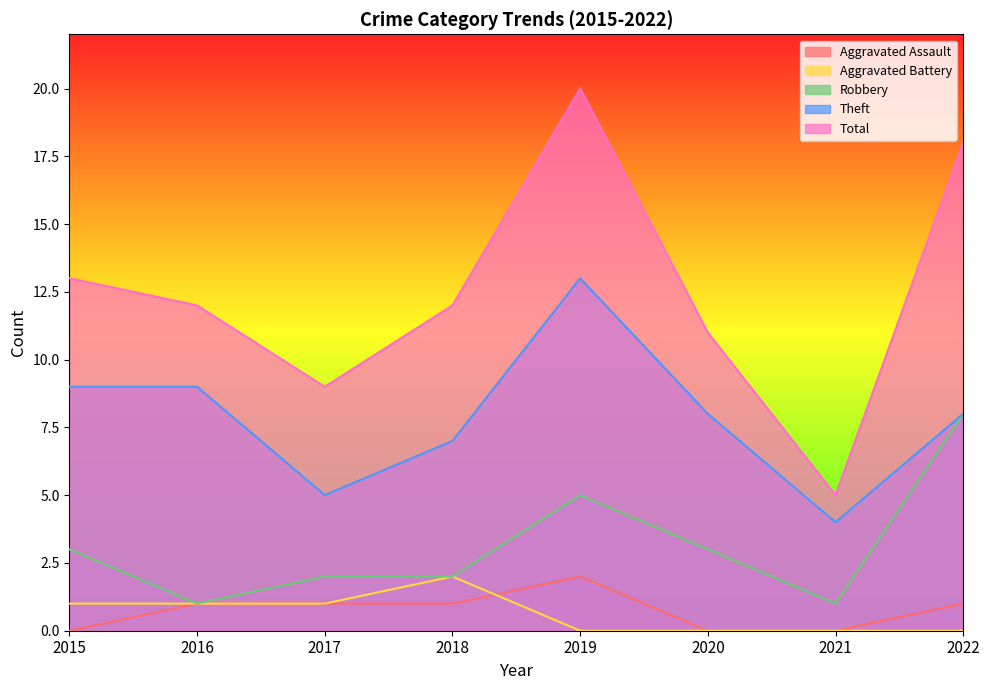

Is the value of Aggravated Battery at 2020 greater than the value of Robbery at 2017?

No